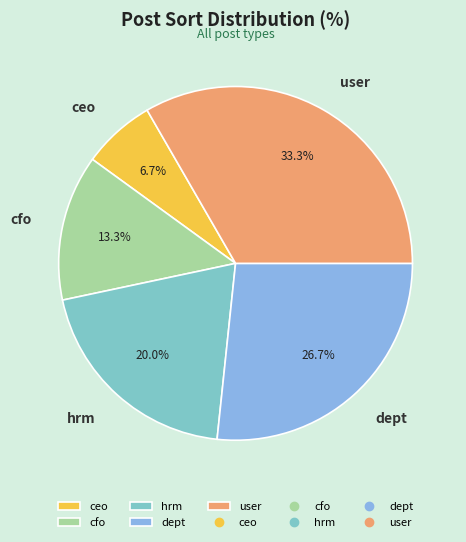

How much of the chart is everything except ceo?

93.3%